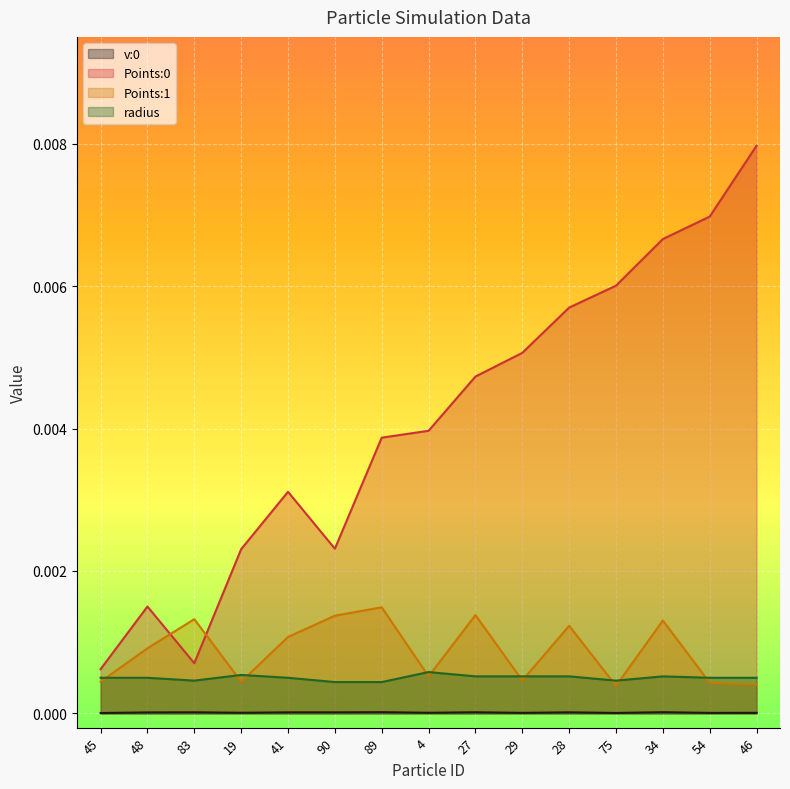

Between 41 and 27, which is larger?

27